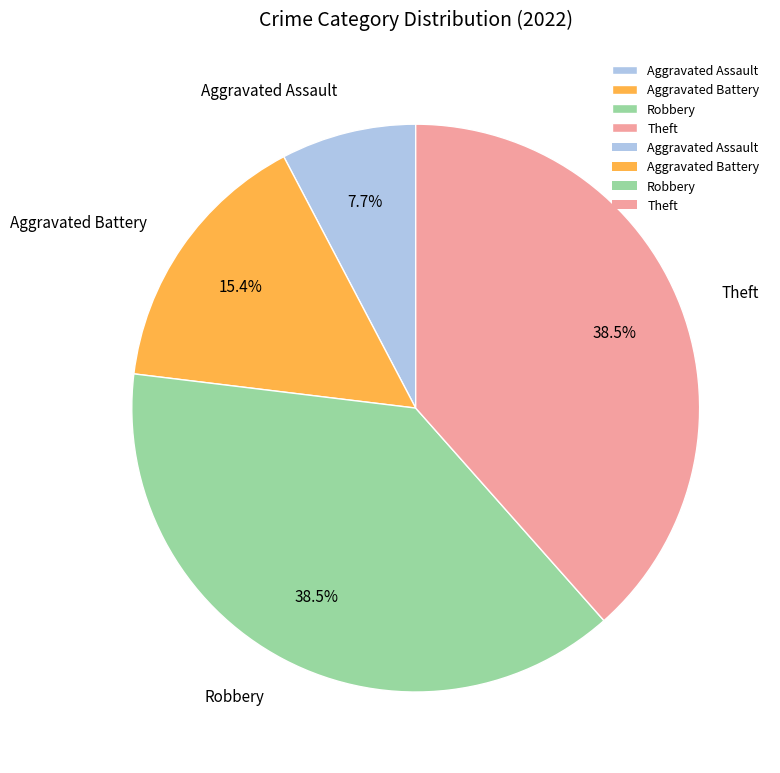

Is it true that Aggravated Assault is 22% of the pie?

False